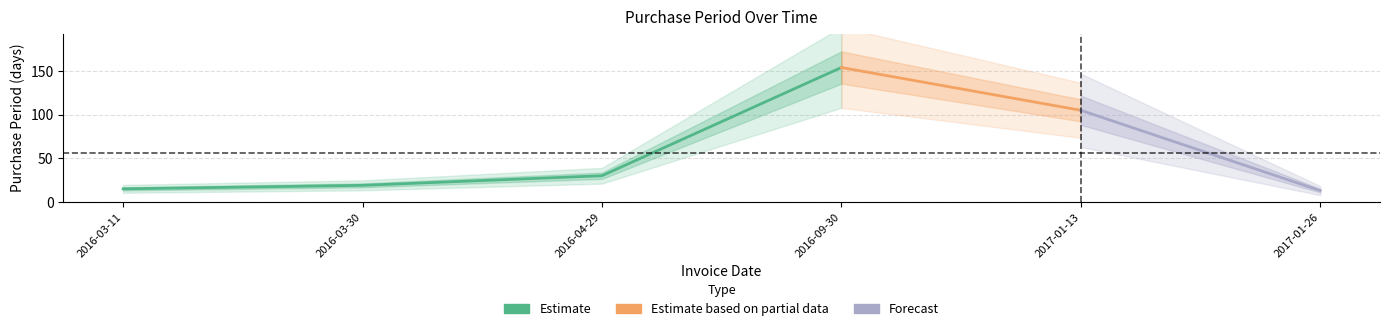

Count the number of categories in the chart.

6